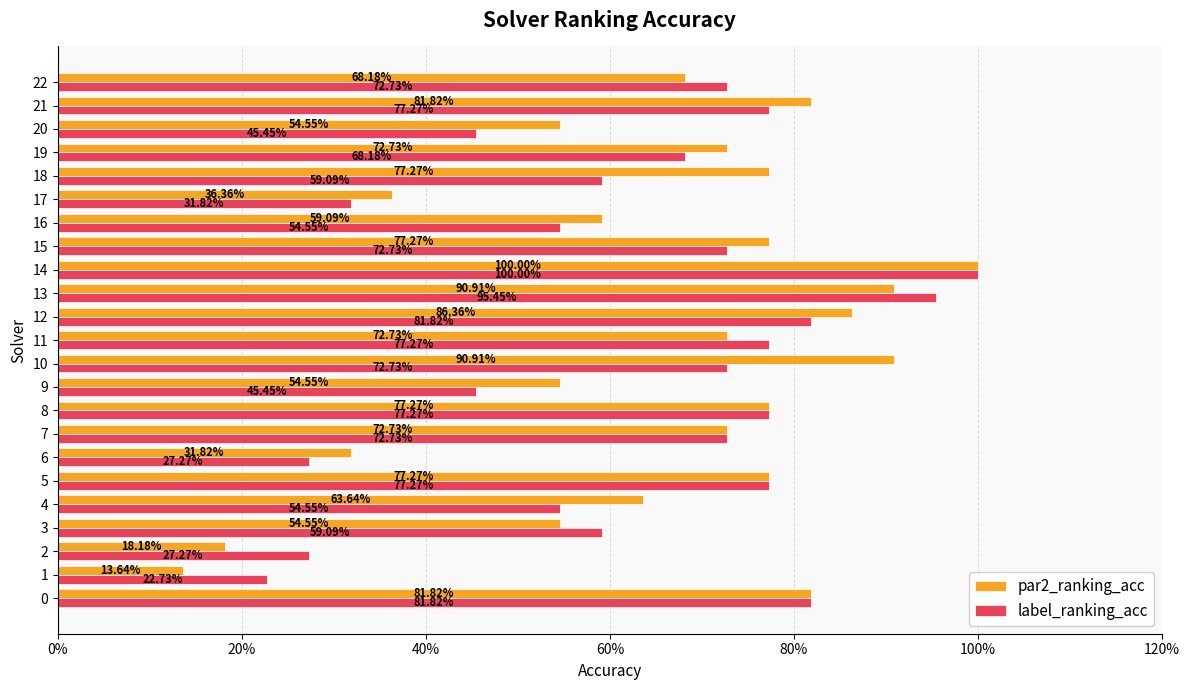

What is the average value of the label_ranking_acc series?

0.6